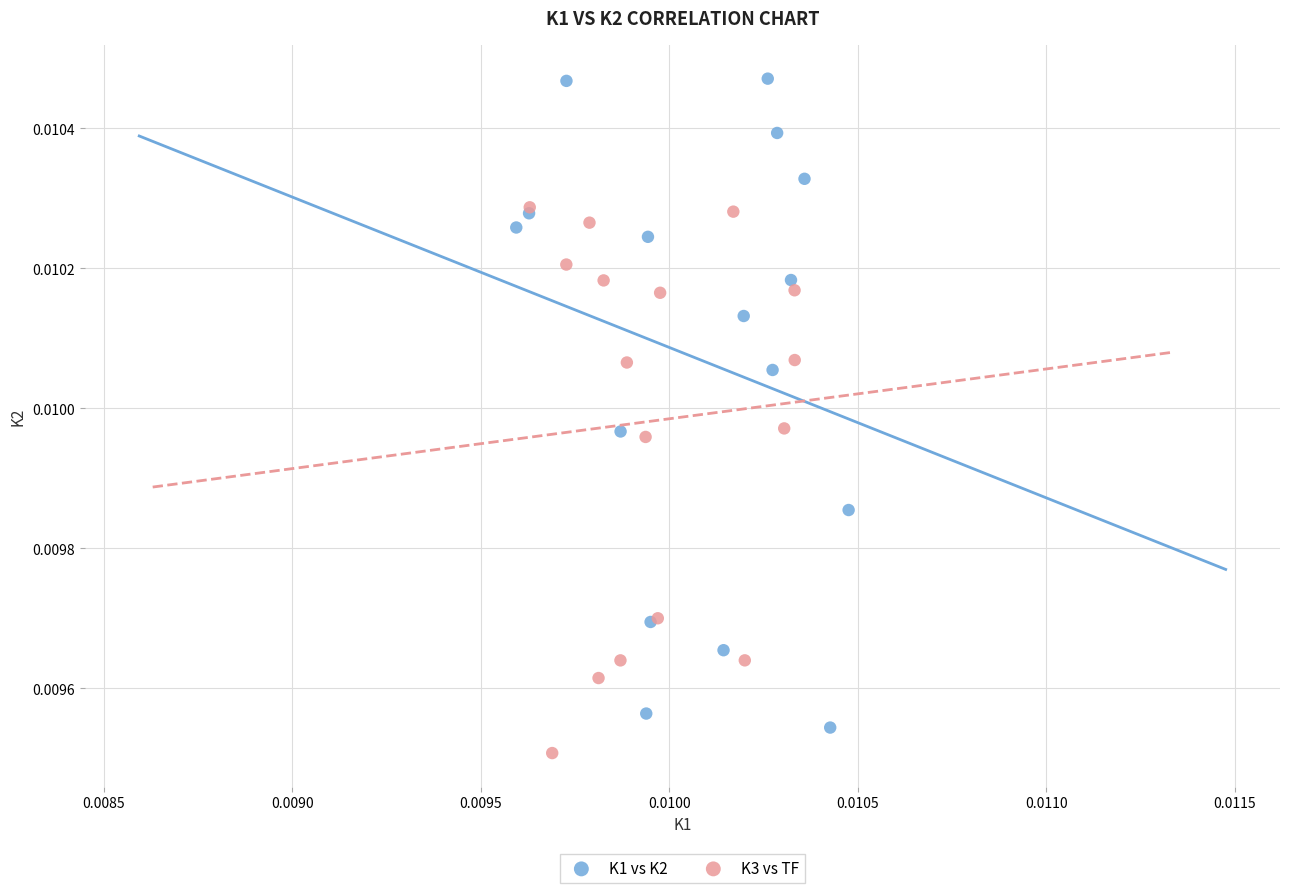

Which series reaches the maximum Y coordinate?

K1 vs K2